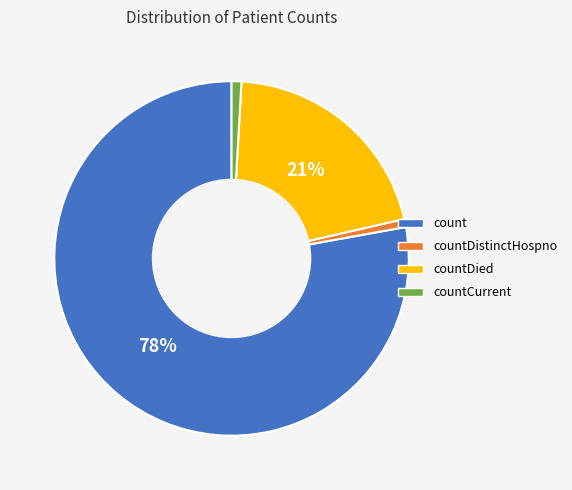

Does any single category account for the majority?

Yes